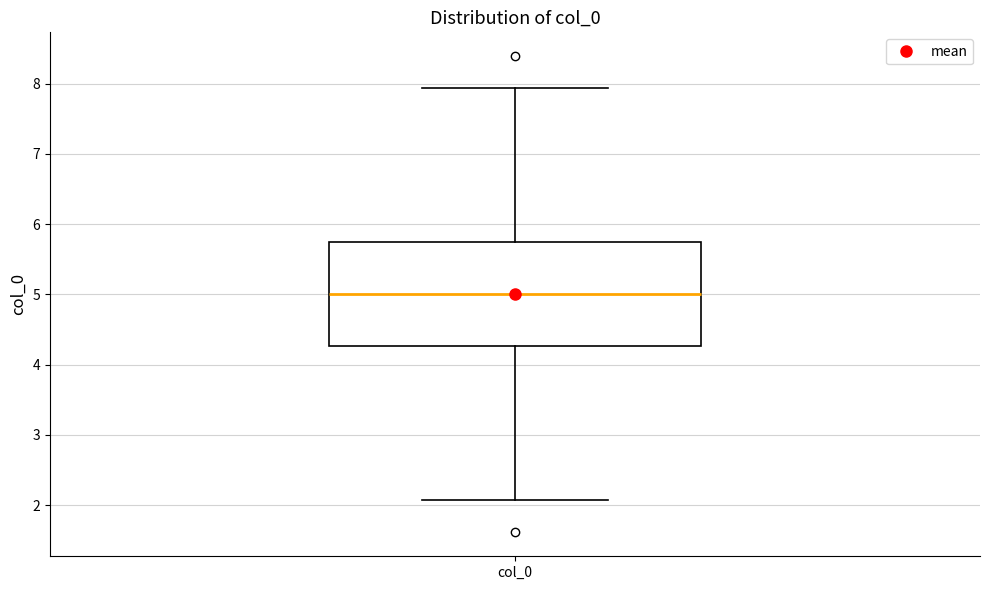

Read this box plot against the y-axis: the position of the median line, the range covered by the box, and the ends of both whiskers. The values are not printed on the chart, so give them approximately, as read against the axis.

median 5.0, box 4.3 to 5.7, whiskers 2.1 to 7.9